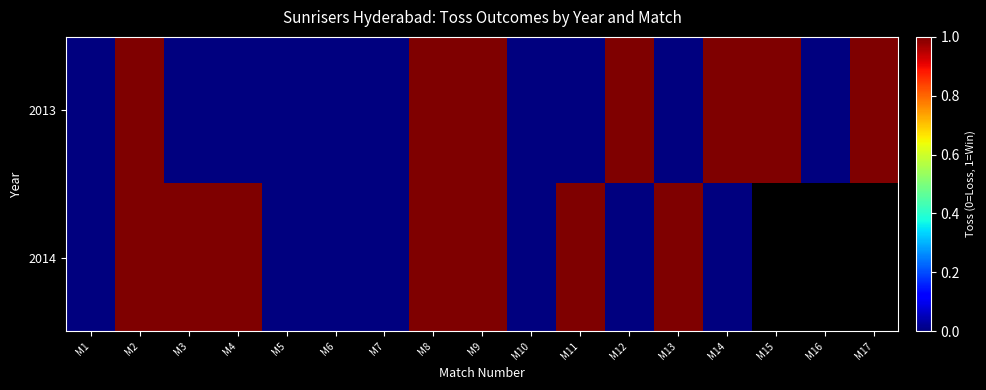

What is the average value of the 2013 series?

0.4